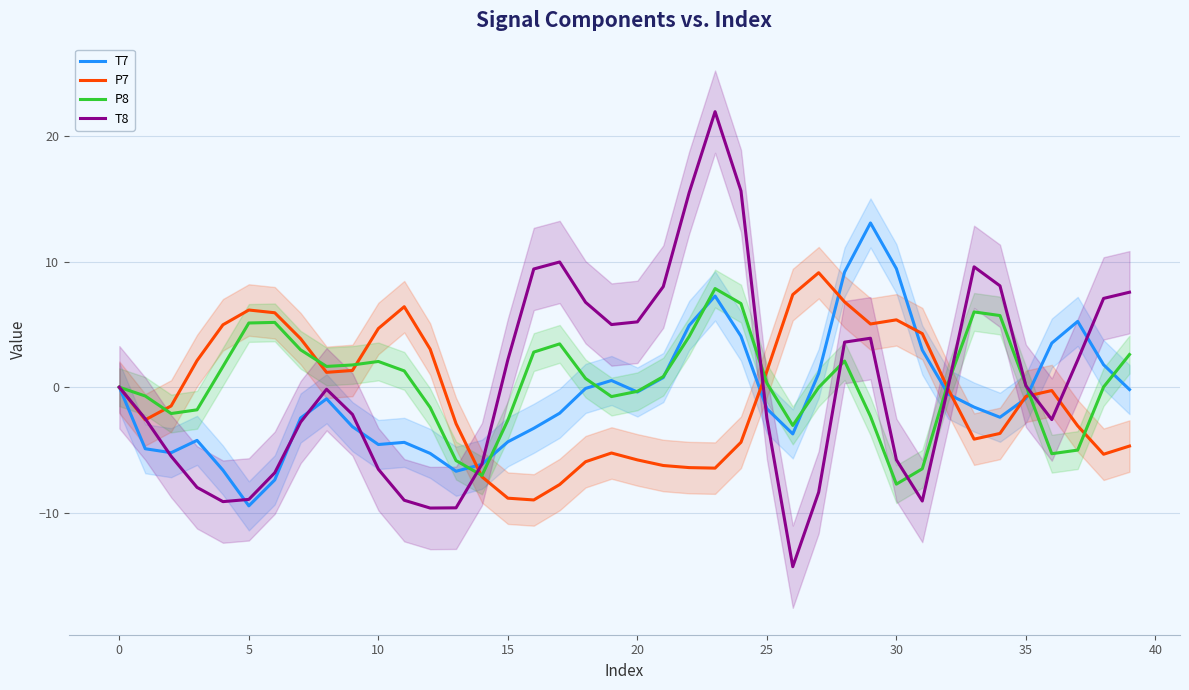

In T8, how many points are higher than both neighbors (excluding endpoints)?

5